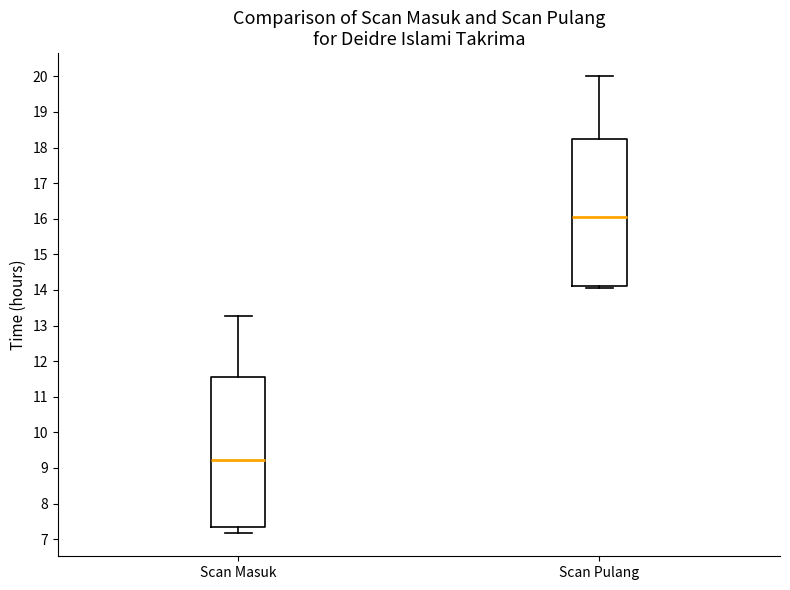

Which box has the highest median line?

Scan Pulang